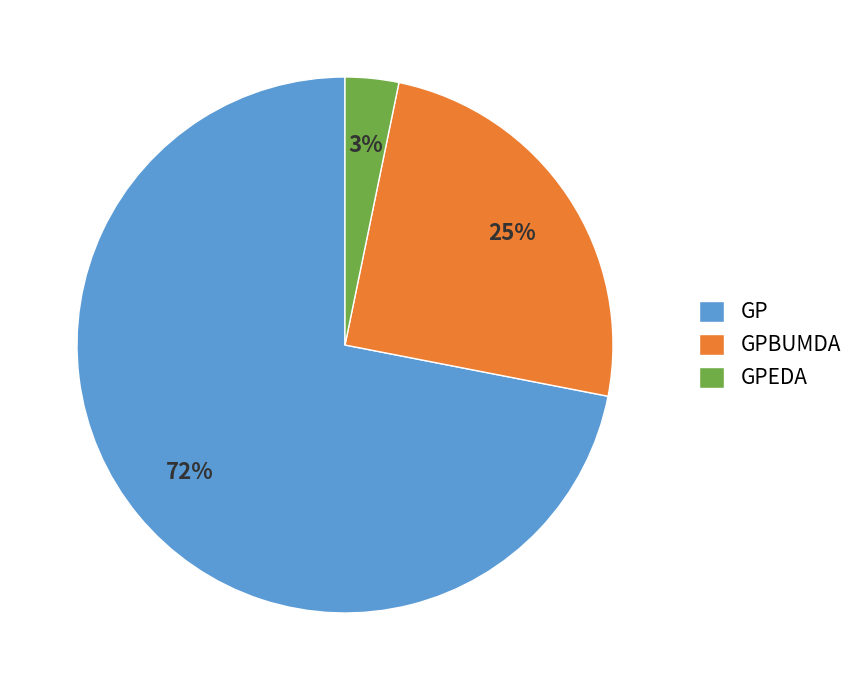

To the nearest percent, what is the difference between the GP and GPEDA slice percentages?

69%